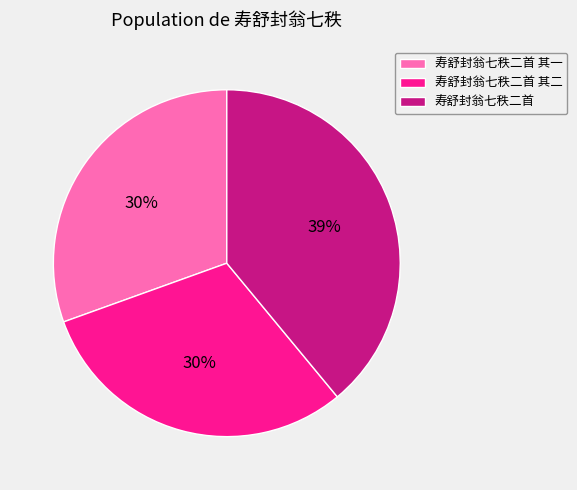

How many slices are in this pie chart?

3